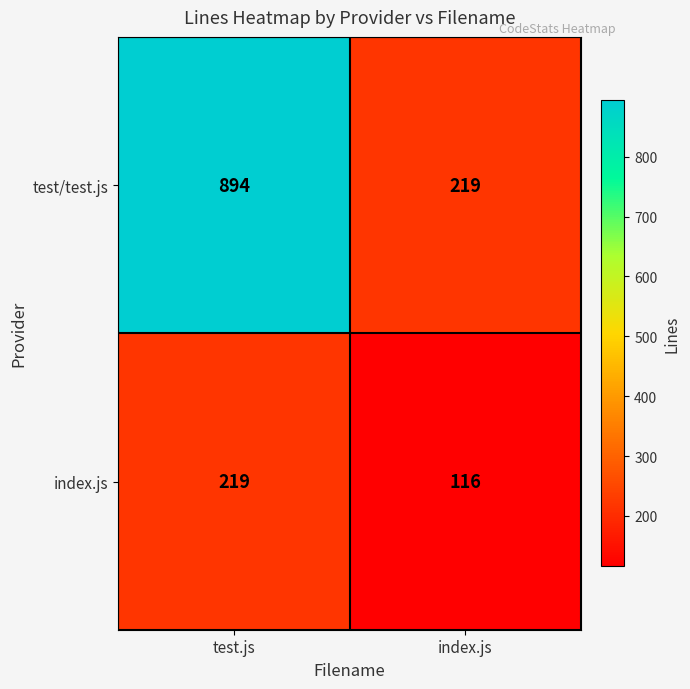

Reading left to right, transcribe all the data shown in this chart.

test/test.js: 894	219
index.js: 219	116